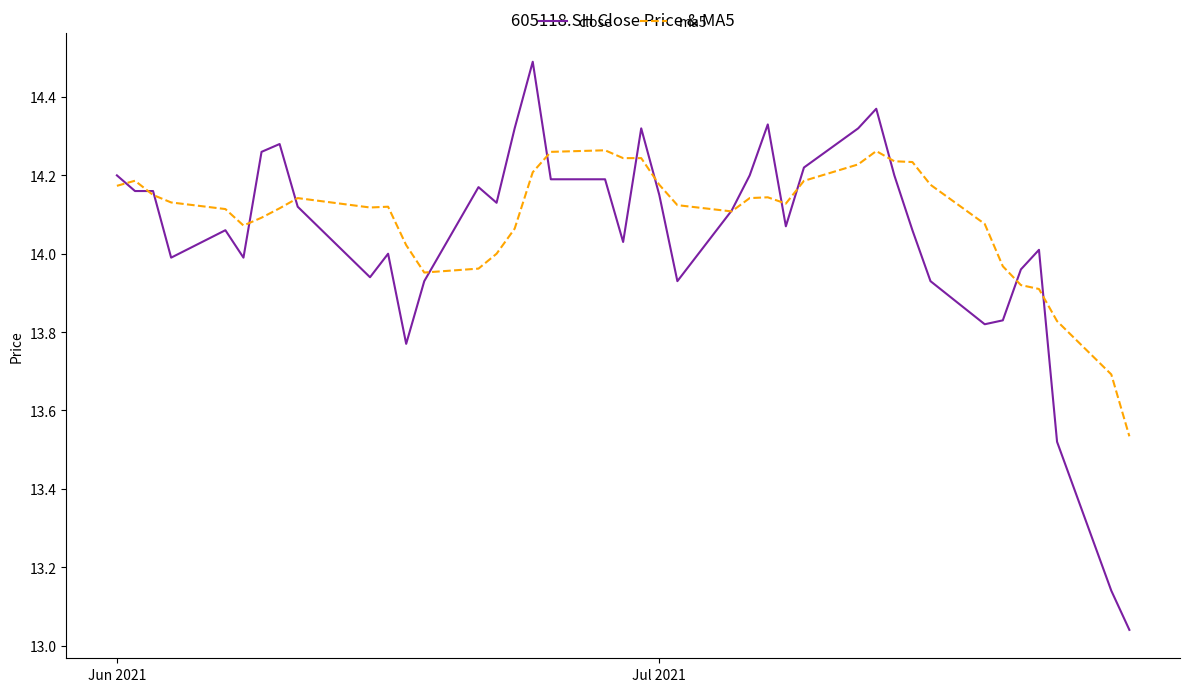

Which series has the widest spread of values?

close